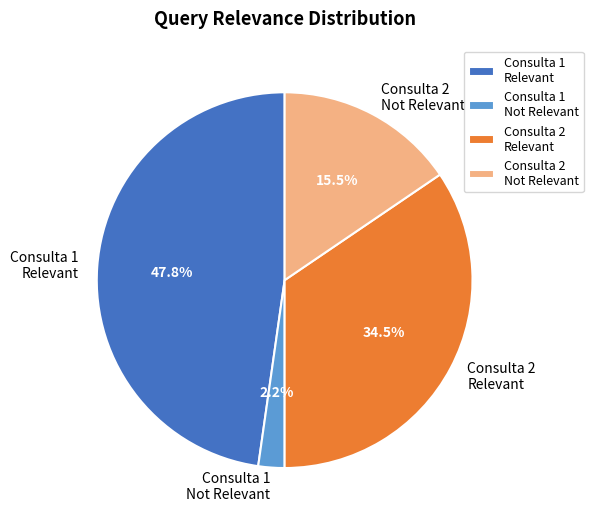

Which category has the smallest portion of the pie?

Consulta 1 Not Relevant